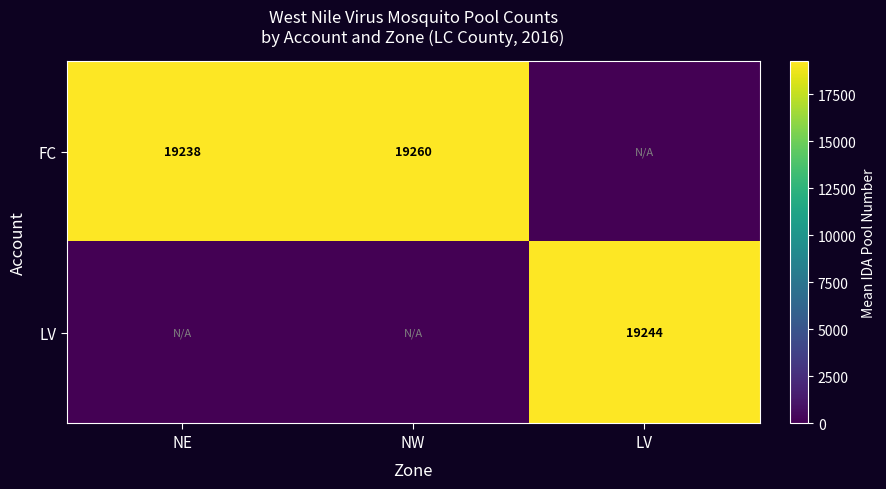

The LV series shows 19244 at LV. True or false?

True